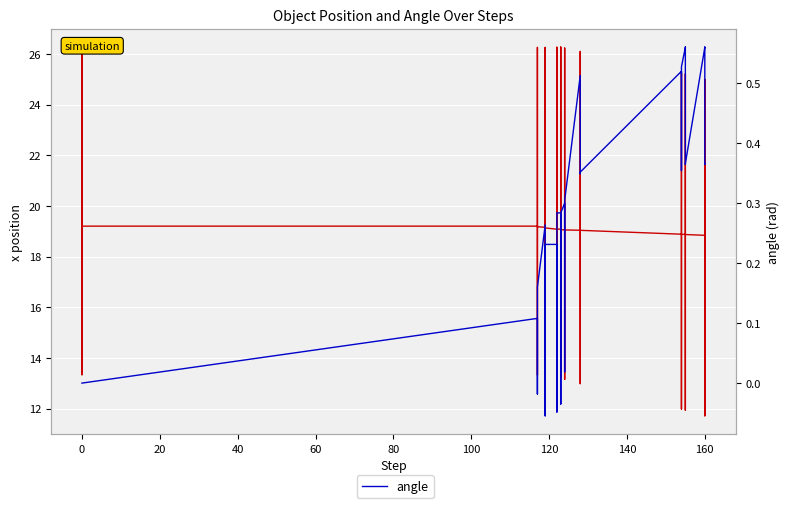

True or false: angle and x position intersect in this chart.

False